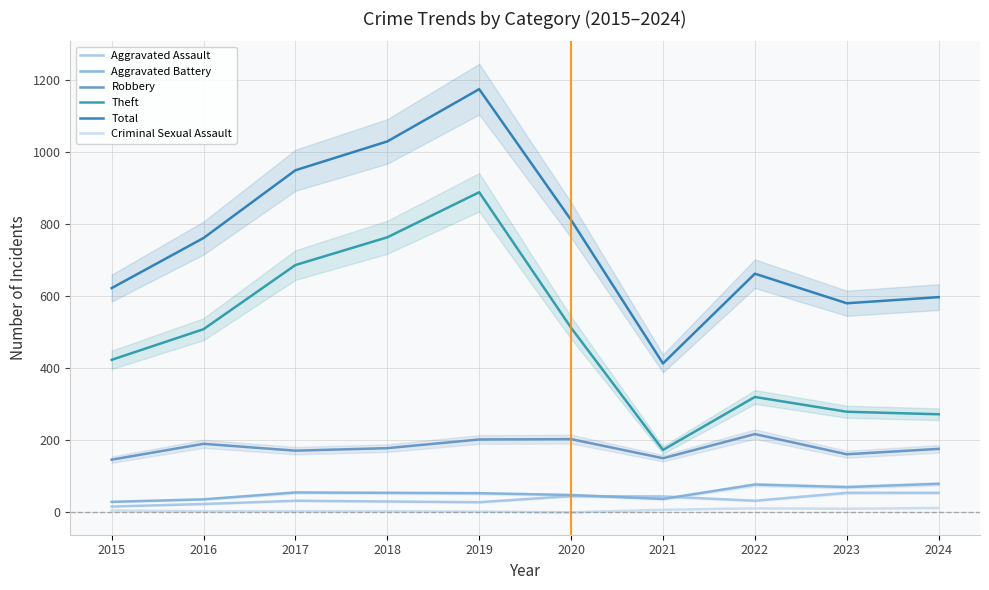

At which category is the sum across all series the highest?

2019